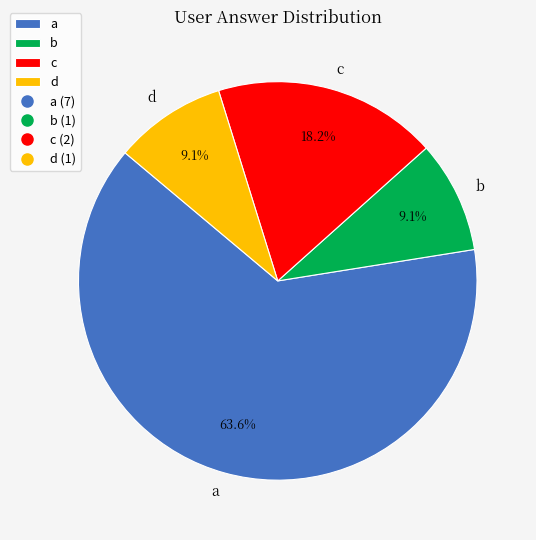

How much of the chart is everything except d?

90.9%